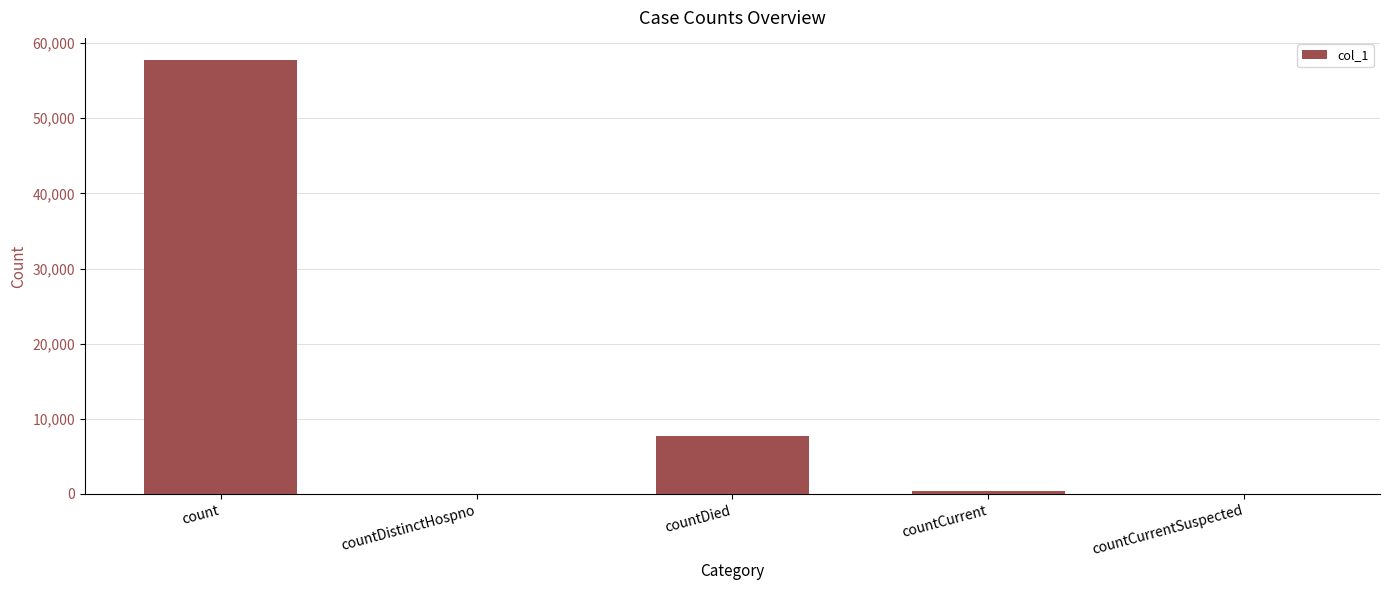

The value at countCurrent is 371. True or false?

True